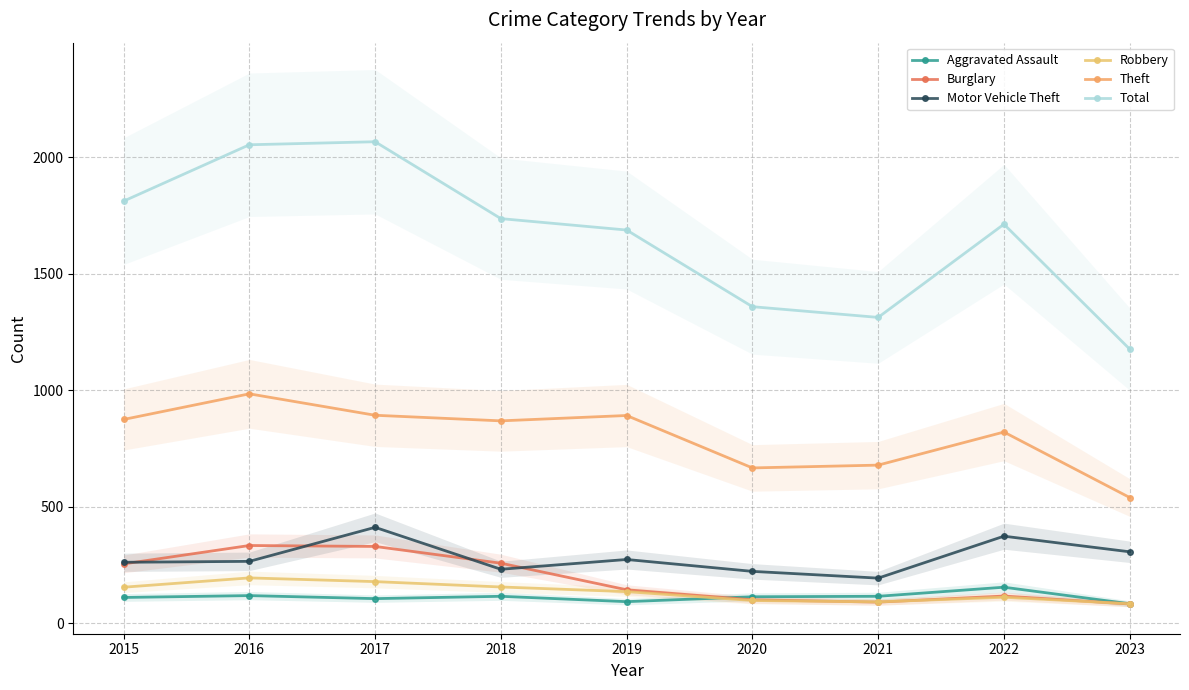

Is it true that Robbery equals 83 at 2023?

True